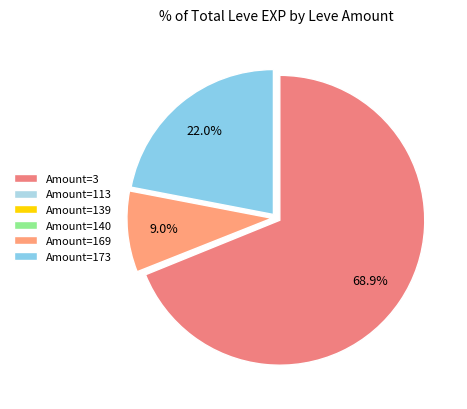

What is the largest slice in the pie chart?

Amount=3